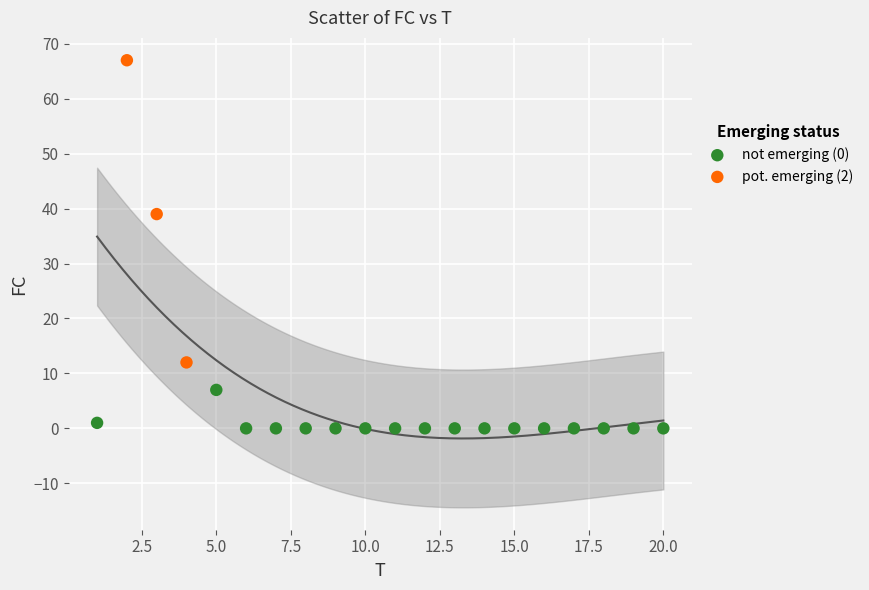

Which series reaches the maximum Y coordinate?

pot. emerging (2)